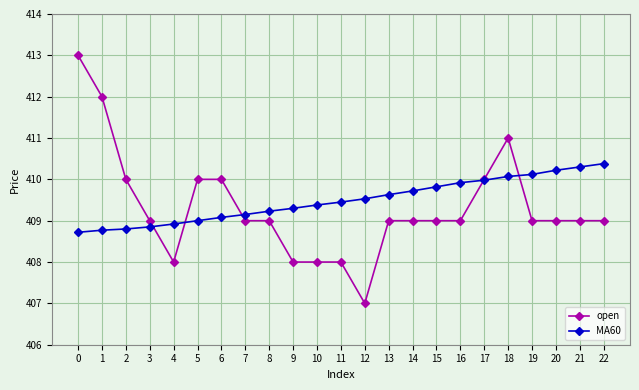

What is the value of the open point at the 3rd from the left?

410.0